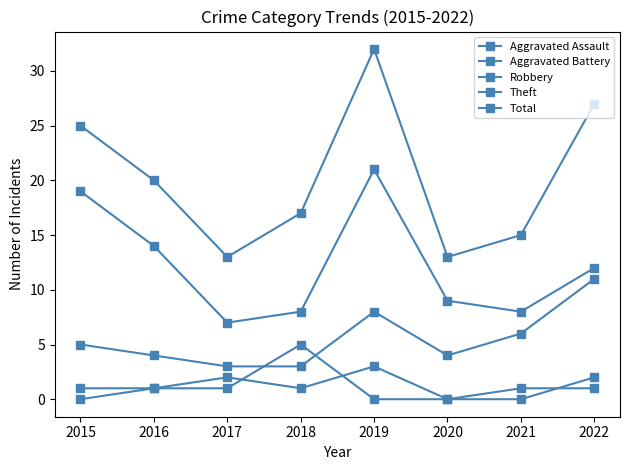

How many values in the Robbery series are below 5?

4